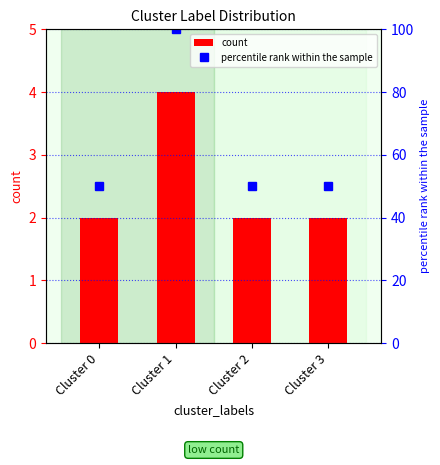

Does the chart contain stacked bars?

No